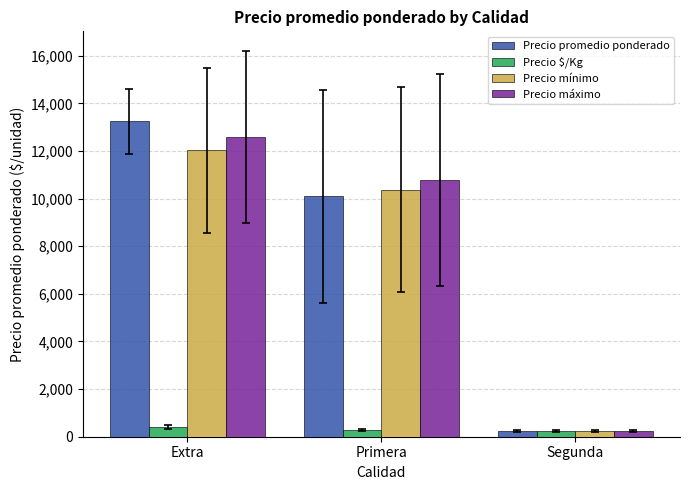

What is the label of the 1st bar from the right?

Segunda